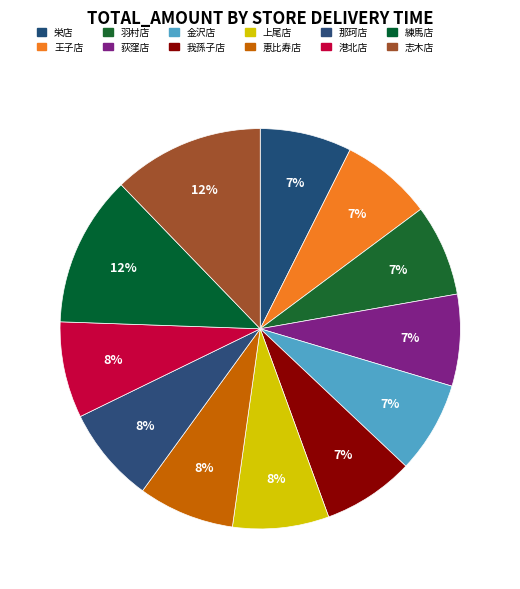

To the nearest percent, what is the difference between the 恵比寿店 and 練馬店 slice percentages?

4%